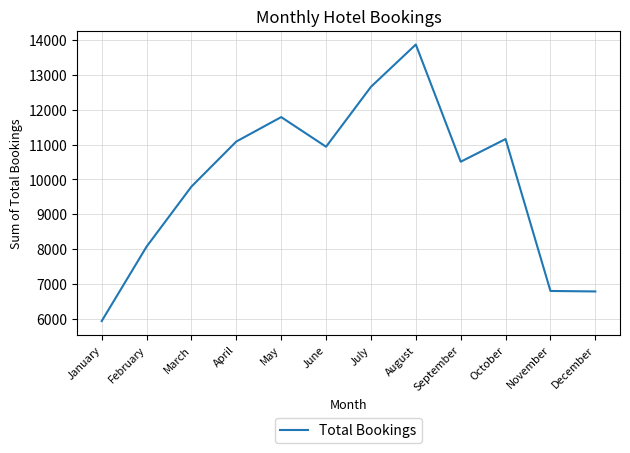

What is the sum of all values?

119390